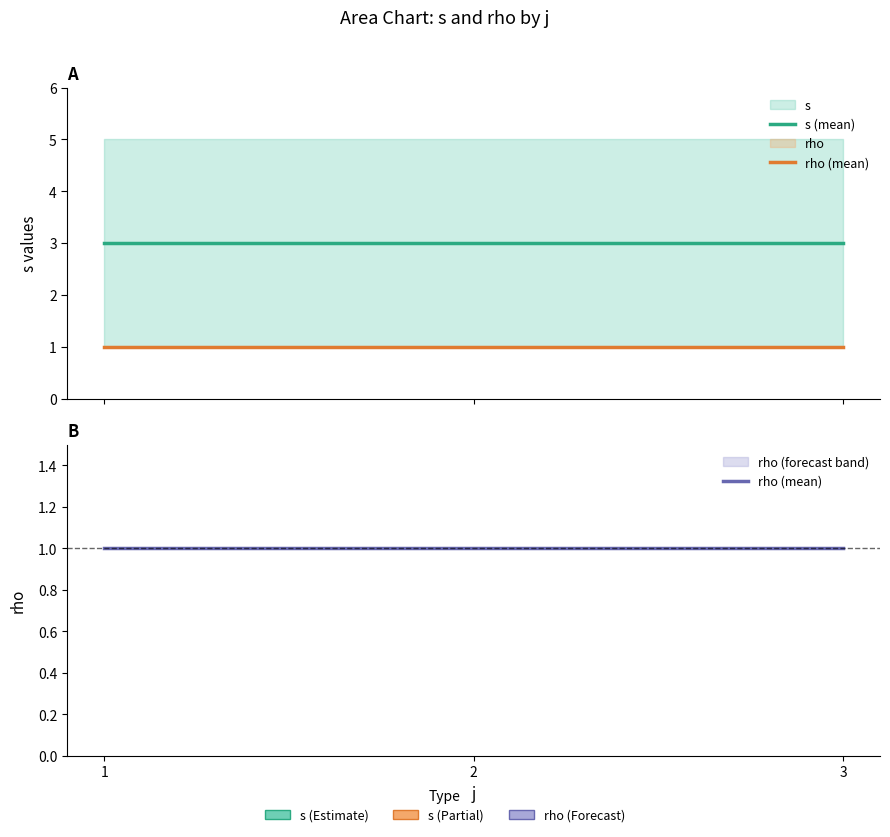

Between 1 and 3, which is larger?

1